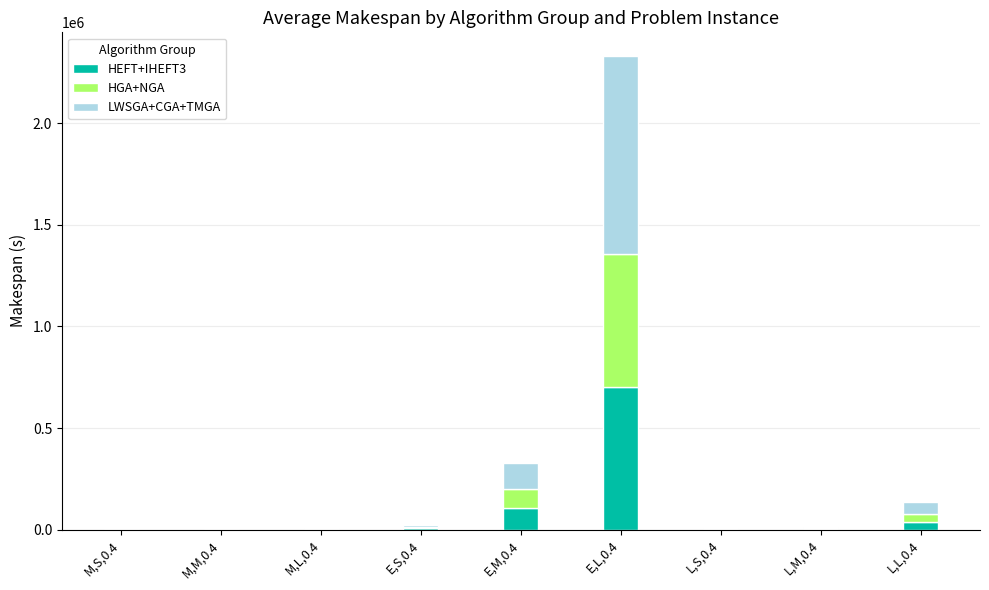

What is the sum of all HEFT+IHEFT3 values?

861910.9